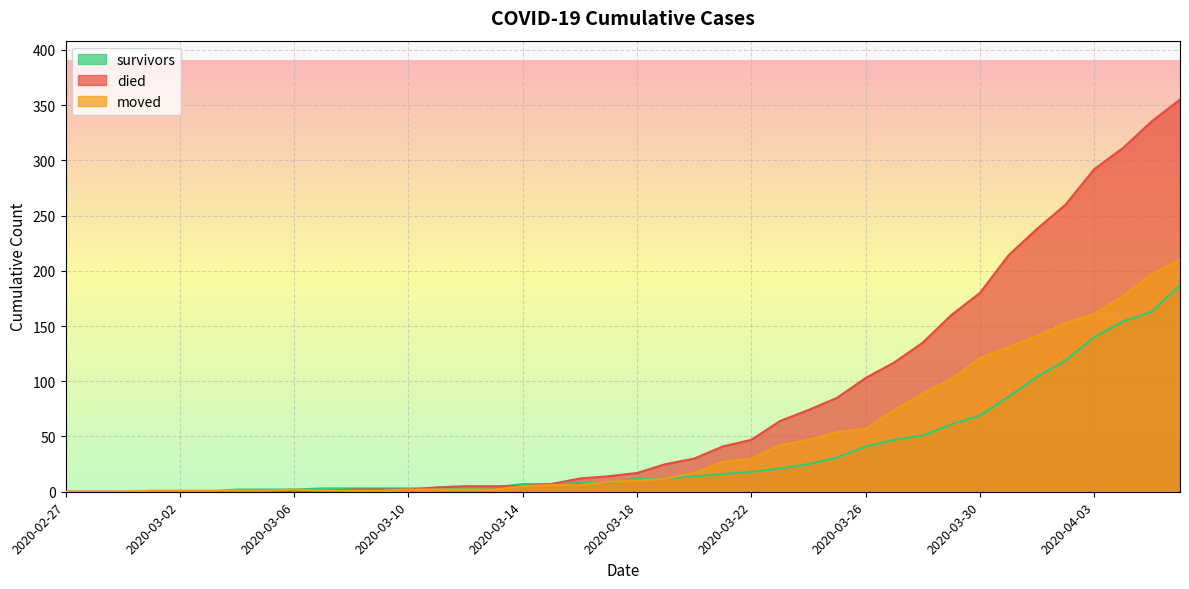

Reading right to left, transcribe all the data shown in this chart.

survivors: 2020-04-06=187	2020-04-05=163	2020-04-04=154	2020-04-03=140	2020-04-02=119	2020-04-01=104	2020-03-31=86	2020-03-30=69	2020-03-29=61	2020-03-28=51	2020-03-27=47	2020-03-26=41	2020-03-25=31	2020-03-24=25	2020-03-23=21	2020-03-22=18	2020-03-21=16	2020-03-20=14	2020-03-19=12	2020-03-18=12	2020-03-17=8	2020-03-16=8	2020-03-15=7	2020-03-14=7	2020-03-13=4	2020-03-12=3	2020-03-11=3	2020-03-10=3	2020-03-09=3	2020-03-08=3	2020-03-07=3	2020-03-06=2	2020-03-05=2	2020-03-04=2	2020-03-03=0	2020-03-02=0	2020-03-01=0	2020-02-29=0	2020-02-28=0	2020-02-27=0
died: 2020-04-06=355	2020-04-05=335	2020-04-04=311	2020-04-03=292	2020-04-02=260	2020-04-01=238	2020-03-31=214	2020-03-30=180	2020-03-29=160	2020-03-28=135	2020-03-27=117	2020-03-26=103	2020-03-25=85	2020-03-24=74	2020-03-23=64	2020-03-22=47	2020-03-21=41	2020-03-20=30	2020-03-19=25	2020-03-18=17	2020-03-17=14	2020-03-16=12	2020-03-15=7	2020-03-14=5	2020-03-13=5	2020-03-12=5	2020-03-11=4	2020-03-10=2	2020-03-09=2	2020-03-08=2	2020-03-07=0	2020-03-06=0	2020-03-05=0	2020-03-04=0	2020-03-03=0	2020-03-02=0	2020-03-01=0	2020-02-29=0	2020-02-28=0	2020-02-27=0
moved: 2020-04-06=210	2020-04-05=197	2020-04-04=177	2020-04-03=161	2020-04-02=153	2020-04-01=141	2020-03-31=131	2020-03-30=121	2020-03-29=102	2020-03-28=89	2020-03-27=74	2020-03-26=57	2020-03-25=54	2020-03-24=47	2020-03-23=42	2020-03-22=30	2020-03-21=27	2020-03-20=17	2020-03-19=12	2020-03-18=10	2020-03-17=9	2020-03-16=6	2020-03-15=6	2020-03-14=5	2020-03-13=2	2020-03-12=2	2020-03-11=2	2020-03-10=2	2020-03-09=1	2020-03-08=1	2020-03-07=1	2020-03-06=2	2020-03-05=1	2020-03-04=1	2020-03-03=1	2020-03-02=1	2020-03-01=1	2020-02-29=0	2020-02-28=0	2020-02-27=0